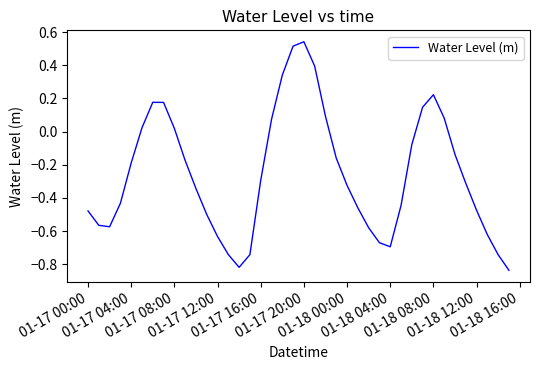

Does the chart have visible grid lines?

No